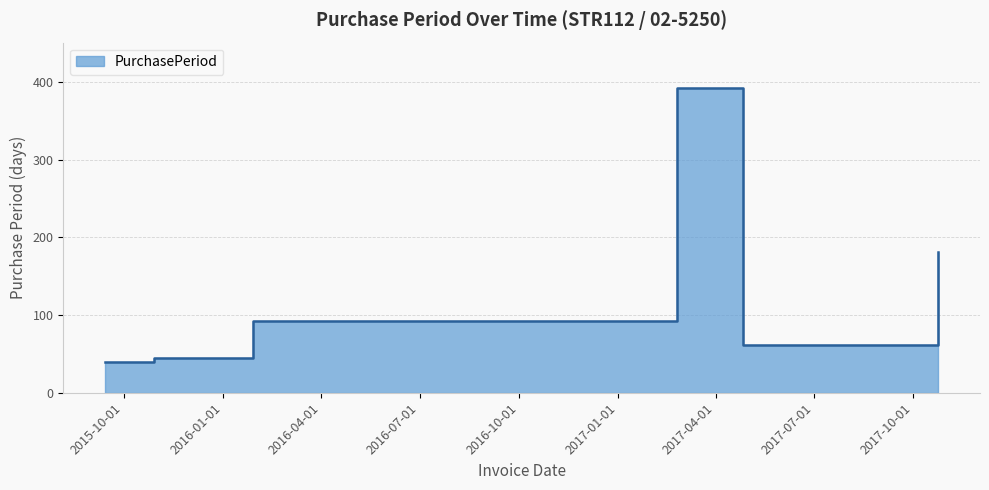

The chart shows a value of 57 at 2015-09-14. True or false?

False